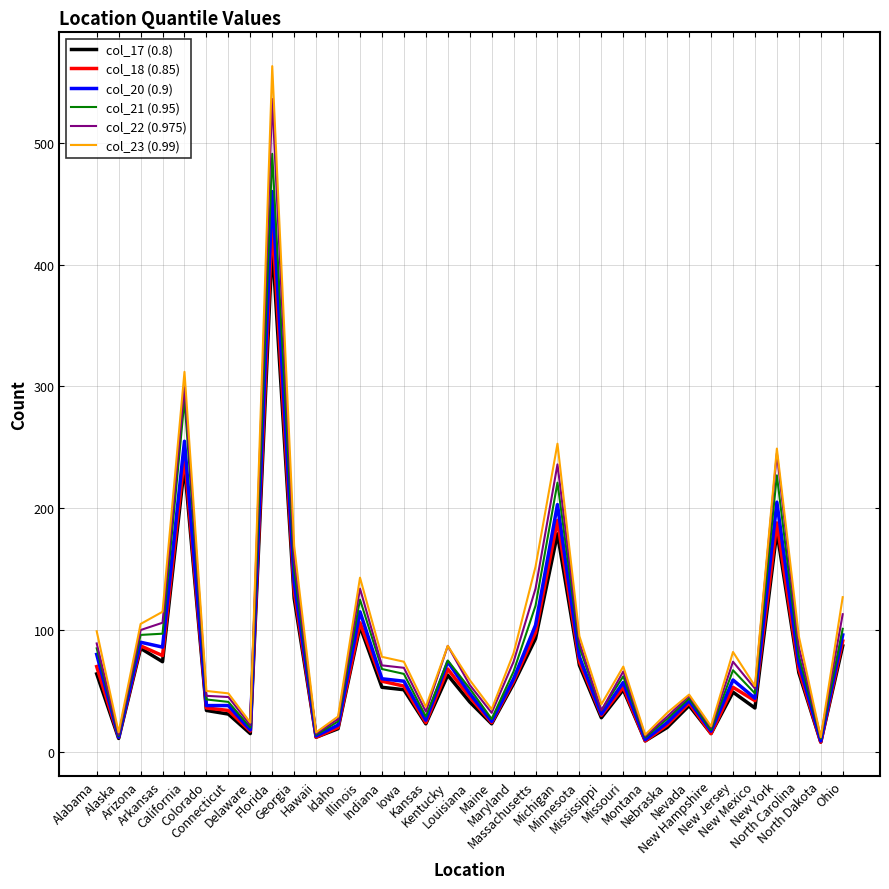

Is the value of col_22 (0.975) at Arizona greater than the value of col_23 (0.99) at Ohio?

No